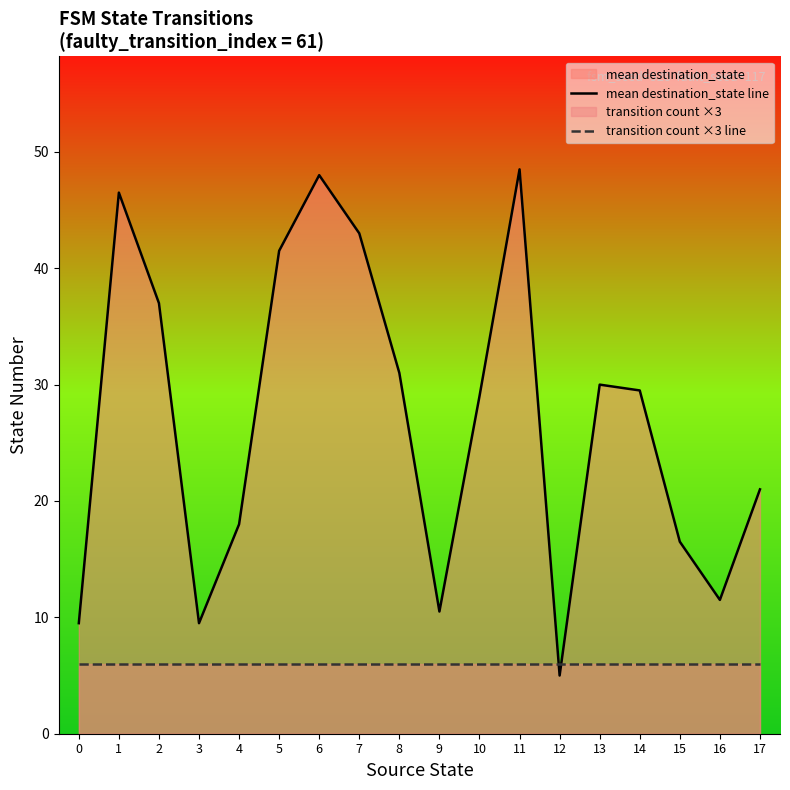

Which series ends up on top after the final intersection of transition count ×3 line and mean destination_state line?

mean destination_state line